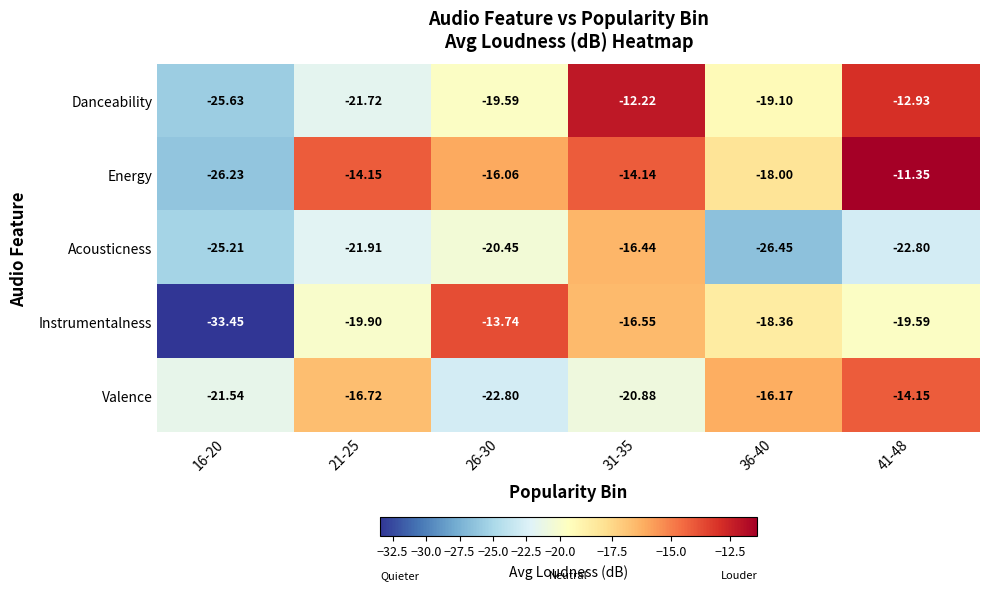

Which series has the largest range (max minus min)?

Instrumentalness